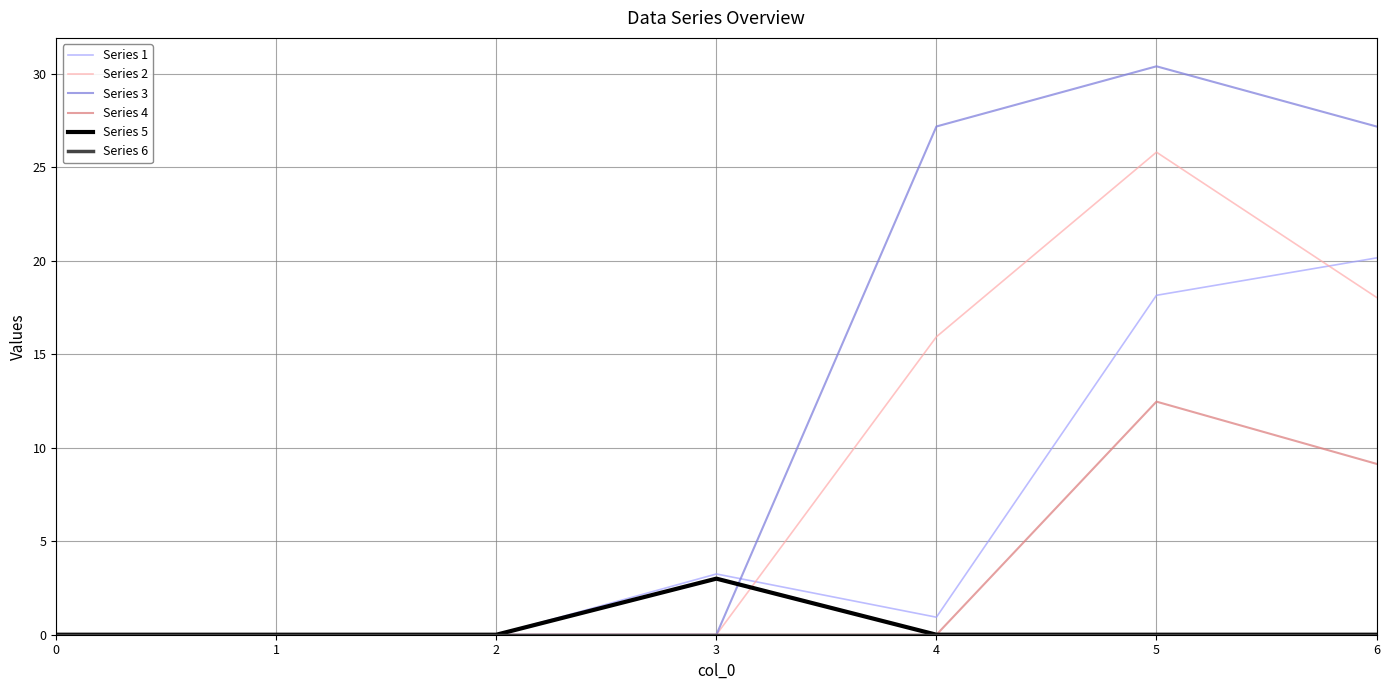

What is the total value across all series at 4?

44.1